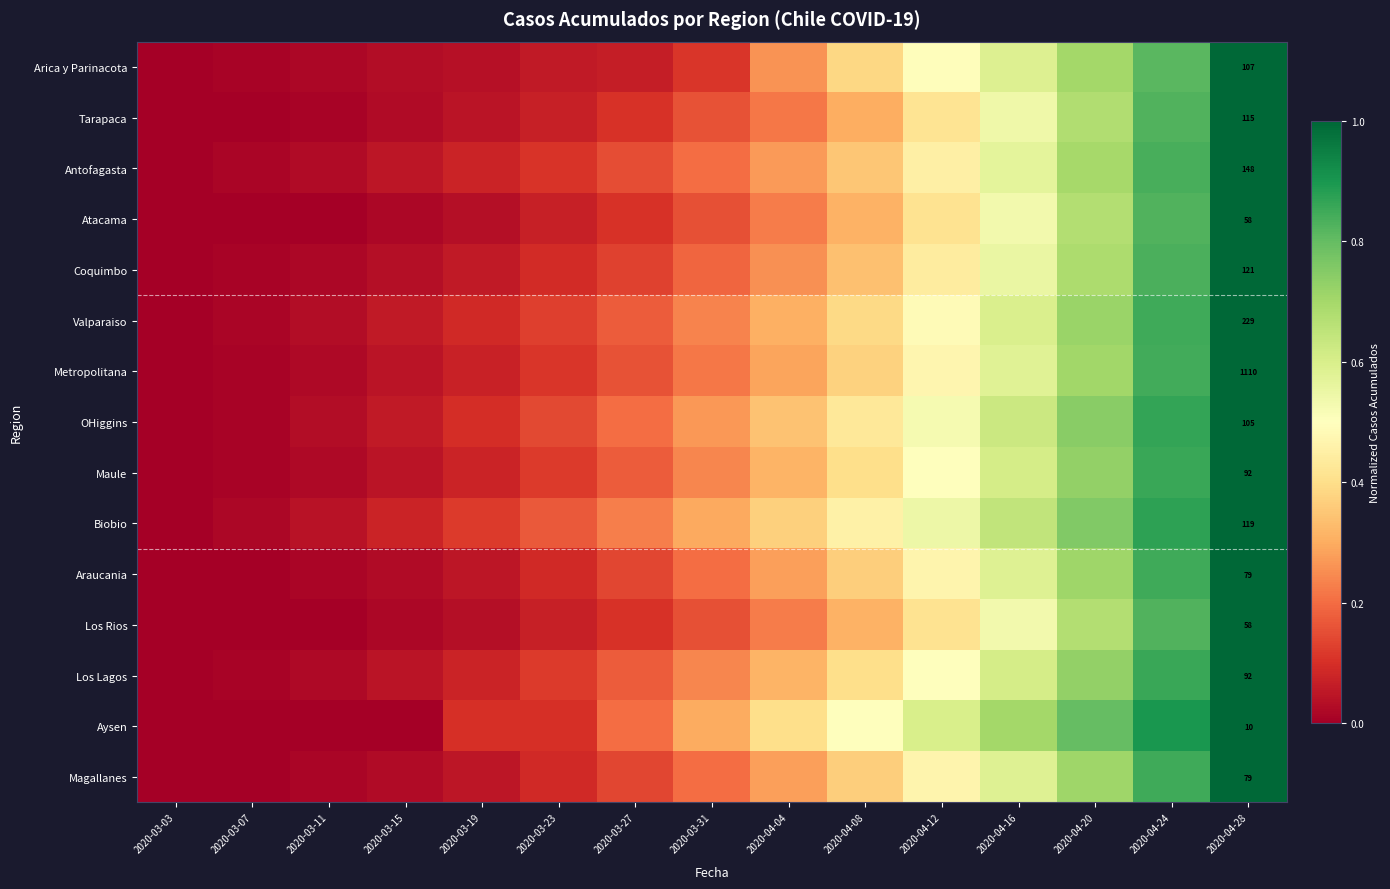

Which label corresponds to the smallest value in the chart?

2020-03-03